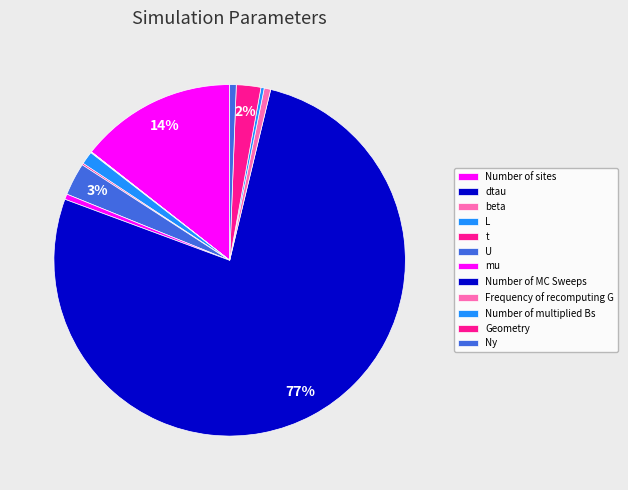

To the nearest percent, what is the difference between the Number of sites and Number of MC Sweeps slice percentages?

62%